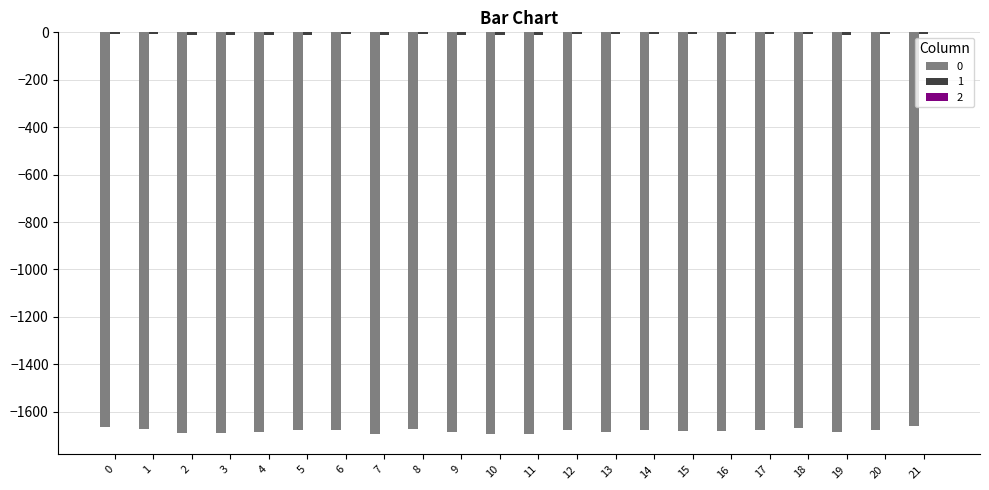

Are the bars horizontal?

No